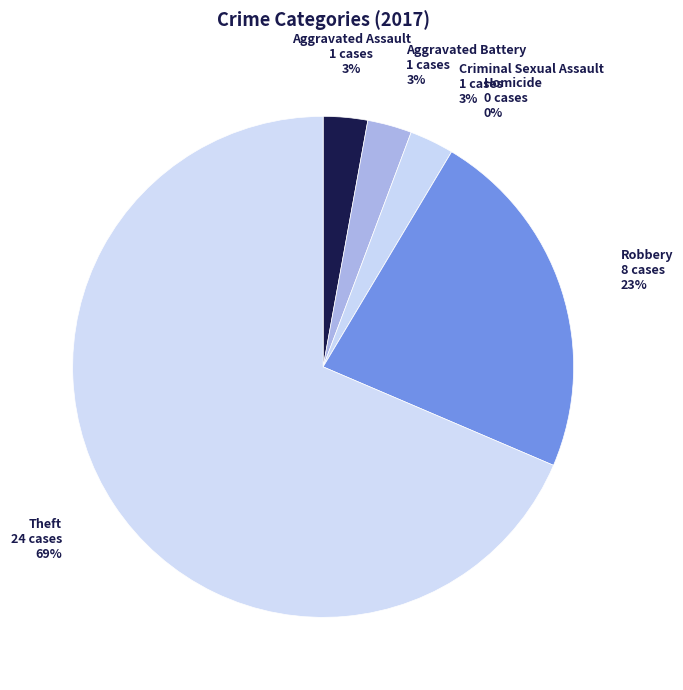

The Criminal Sexual Assault slice represents 16% of the pie. True or false?

False